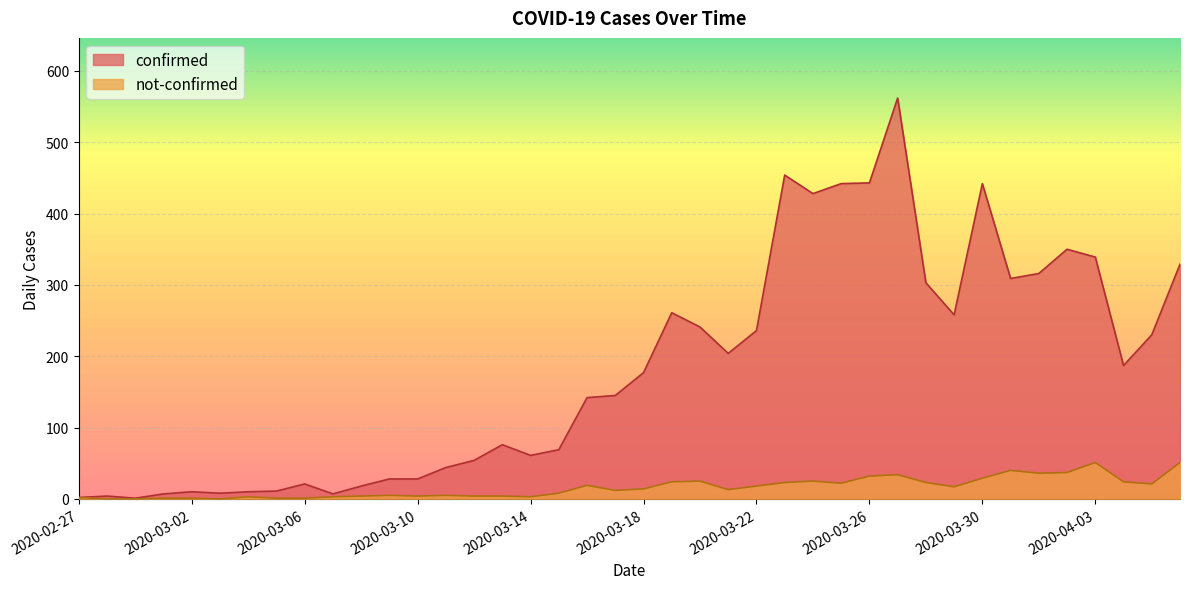

Which series has the largest range (max minus min)?

confirmed